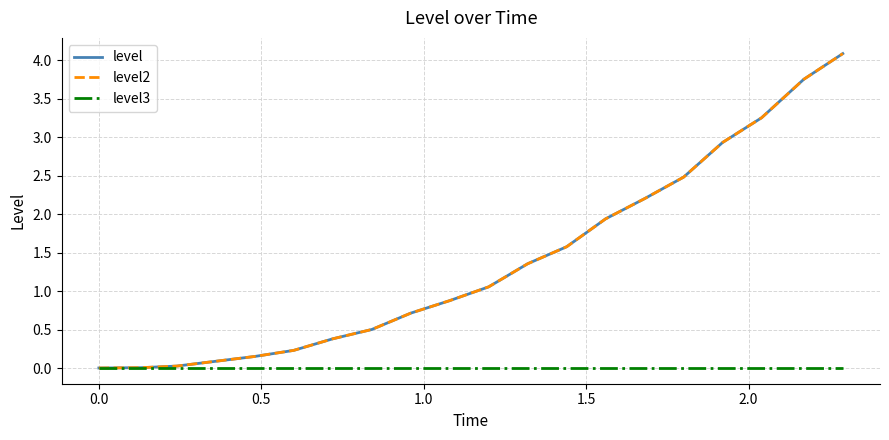

At how many categories does at least one series exceed 0?

19